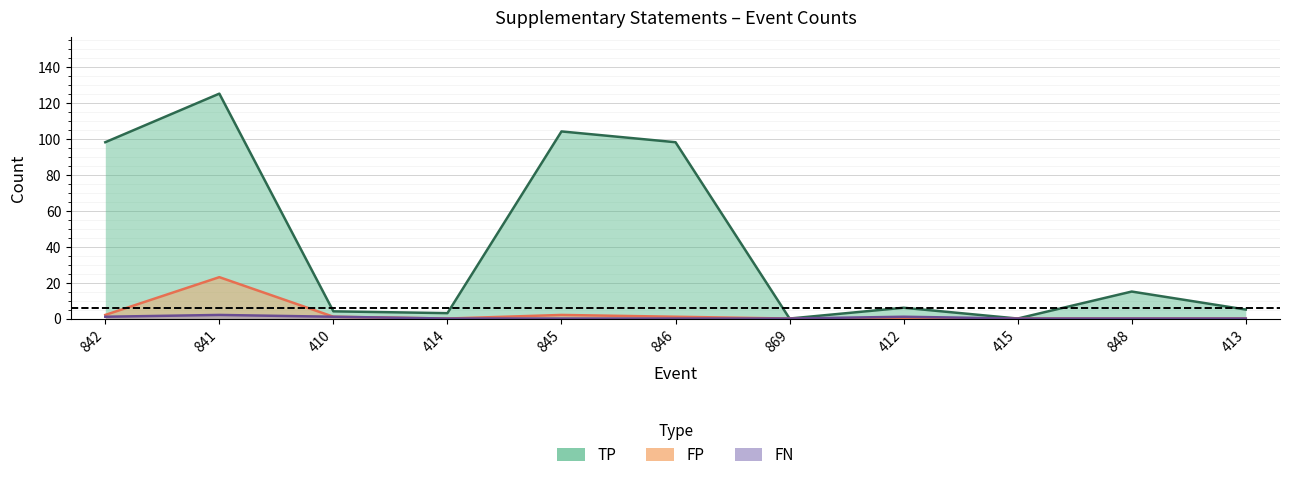

Reading left to right, what are all the values shown in this chart?

TP: 98	125	4	3	104	98	0	6	0	15	5
FP: 2	23	1	0	2	1	0	0	0	0	0
FN: 1	2	1	0	0	0	0	1	0	0	0